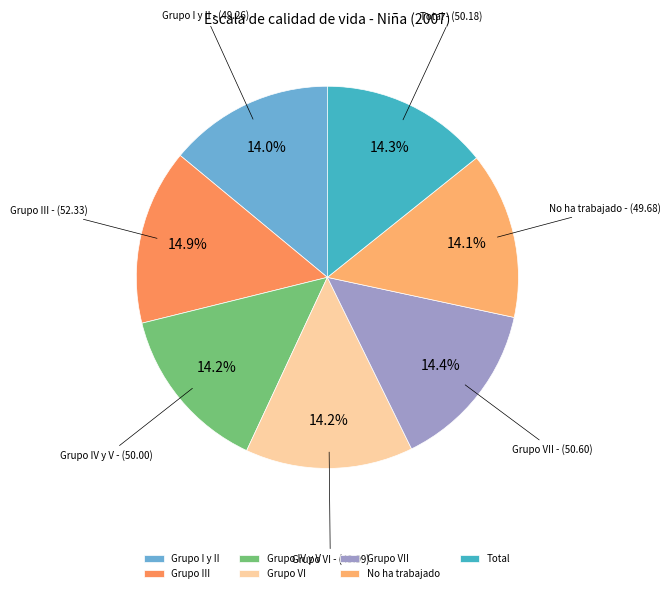

Between Grupo III and Total, which is larger?

Grupo III